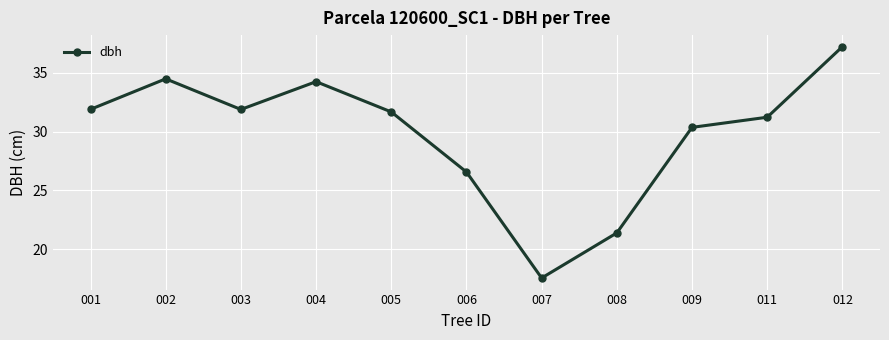

Reading left to right, list all the values displayed in this chart.

31.9	34.5	31.9	34.2	31.7	26.6	17.6	21.4	30.4	31.2	37.2